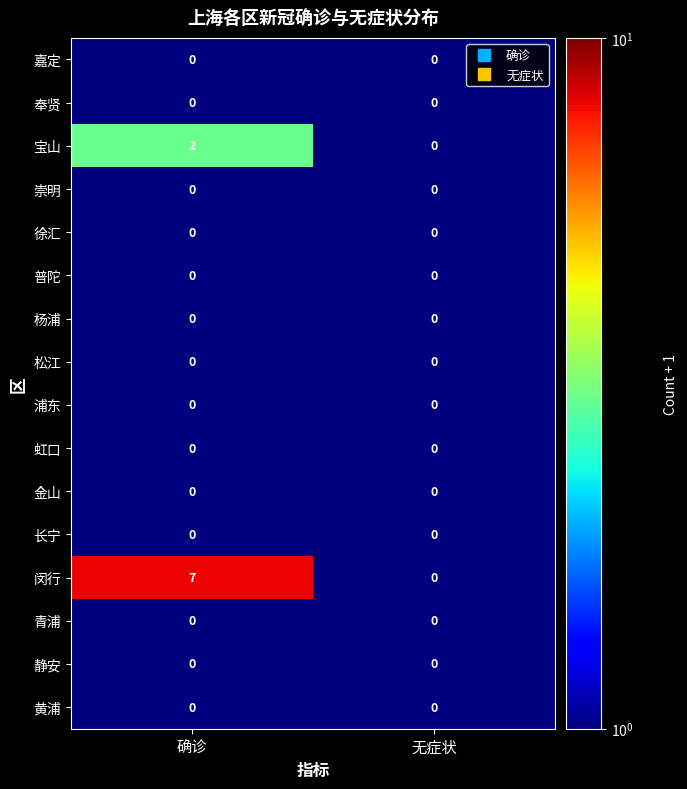

Which category has the highest value across all series?

确诊